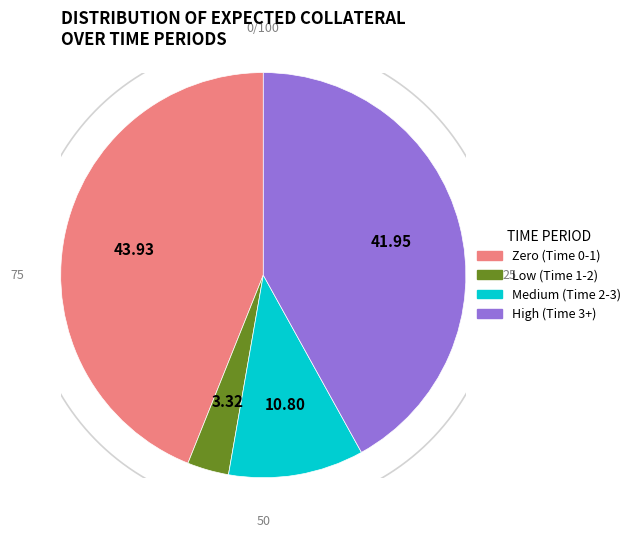

Does 1.99859 account for over 50% of the chart?

No